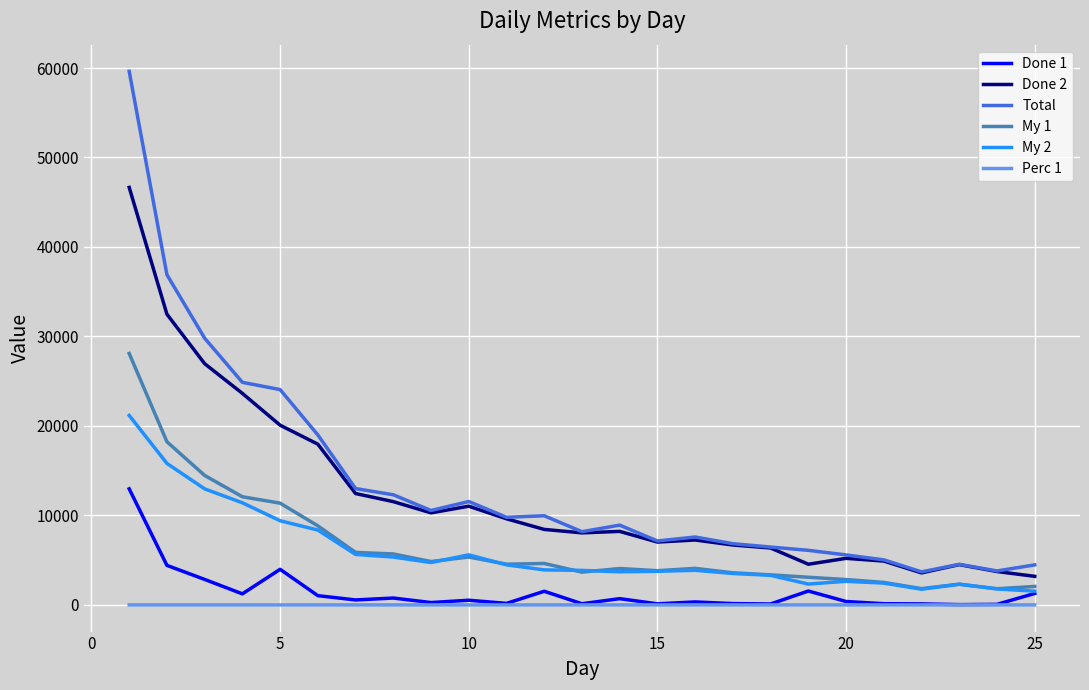

What is the maximum value shown in the chart?

59628.0